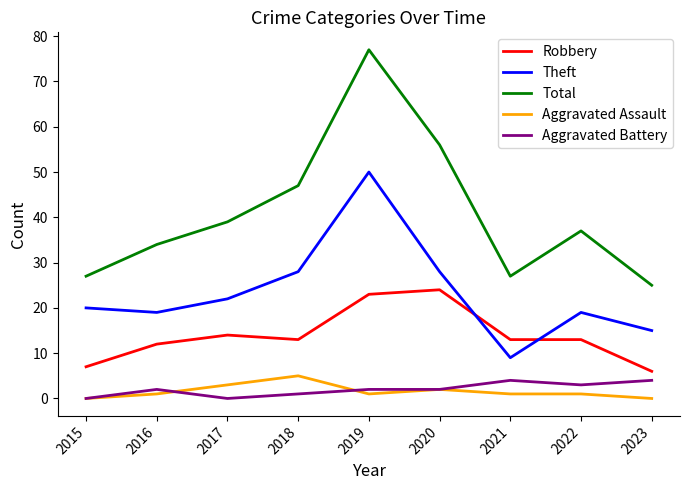

Count the number of categories in the chart.

9